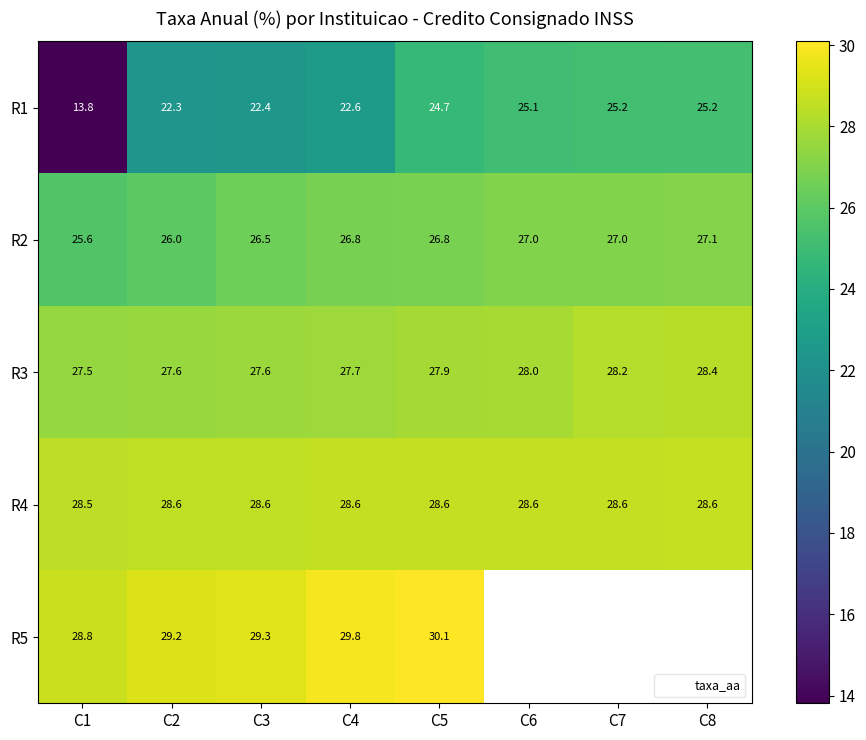

Where does the R1 series first go above 24?

C5